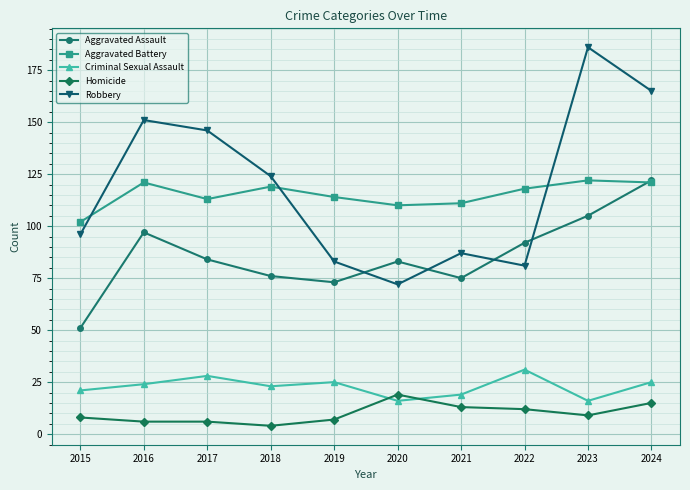

Which series has the largest range (max minus min)?

Robbery